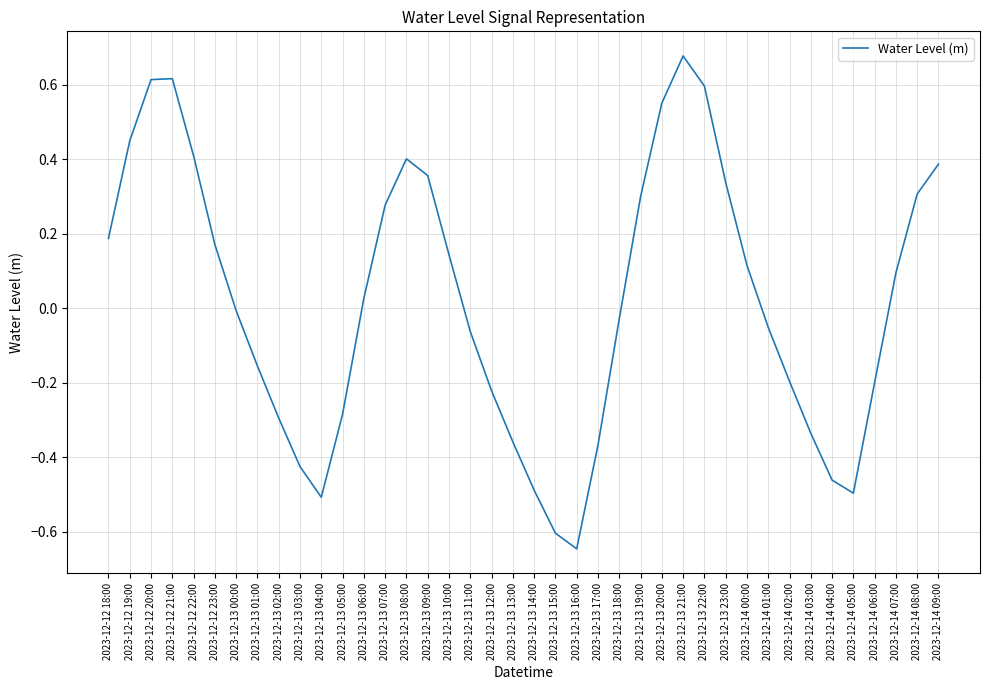

True or false: the data shows -0.3 at 2023-12-14 06:00.

False